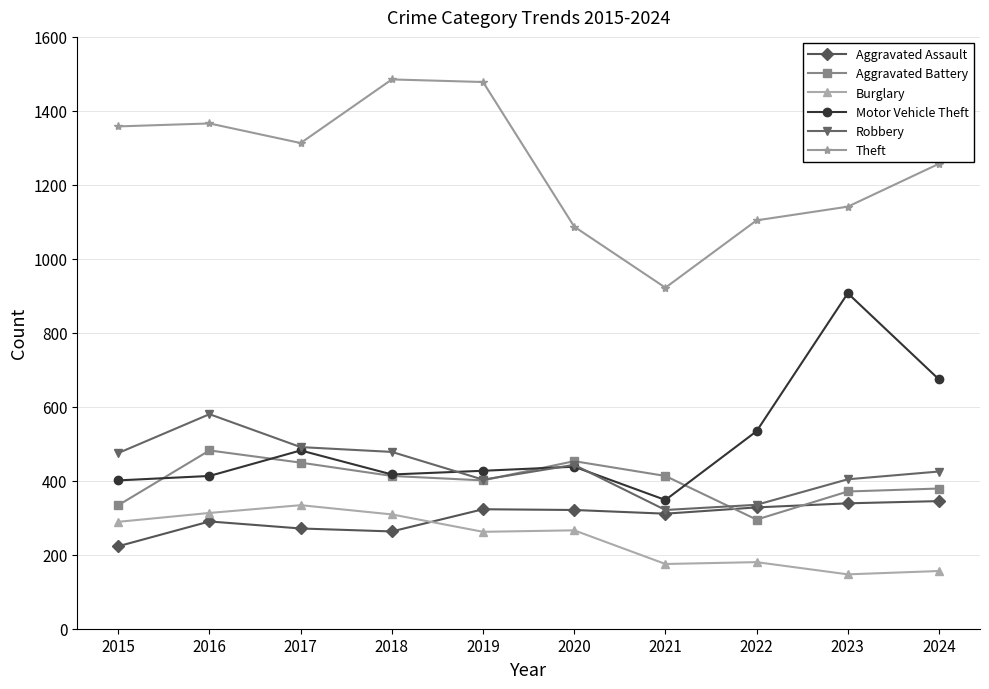

What is the sum of all Robbery values?

4355